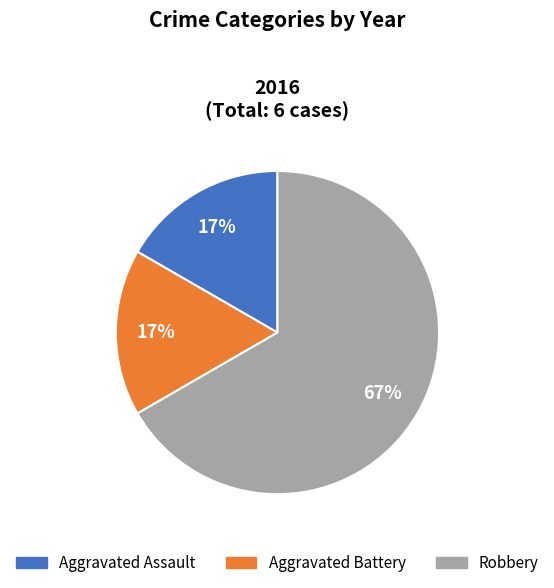

What is the ratio of the value at Aggravated Assault to the value at Aggravated Battery?

1.0